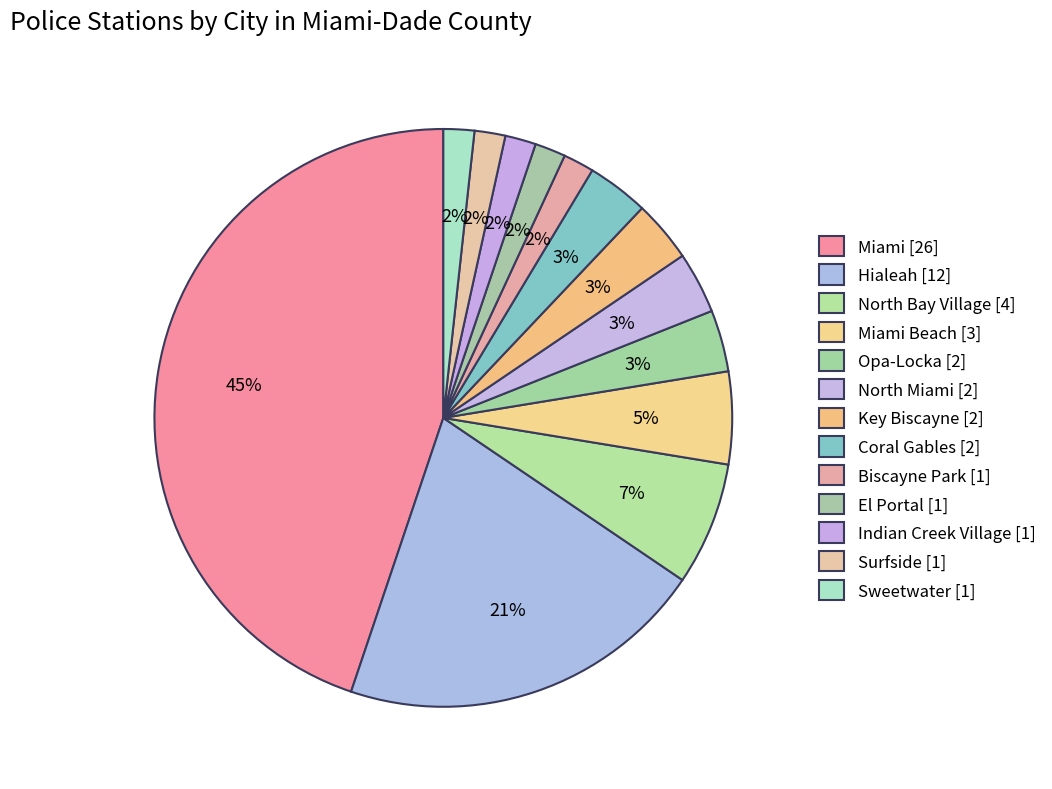

Which slice is the largest?

Miami